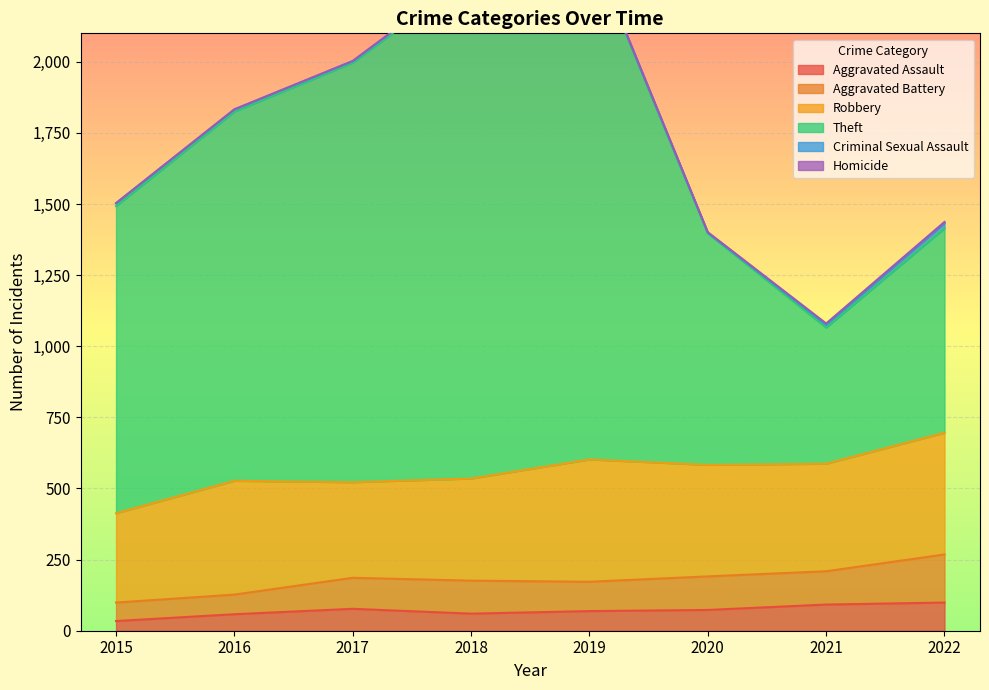

How many interior local peaks does the Aggravated Battery series have?

2